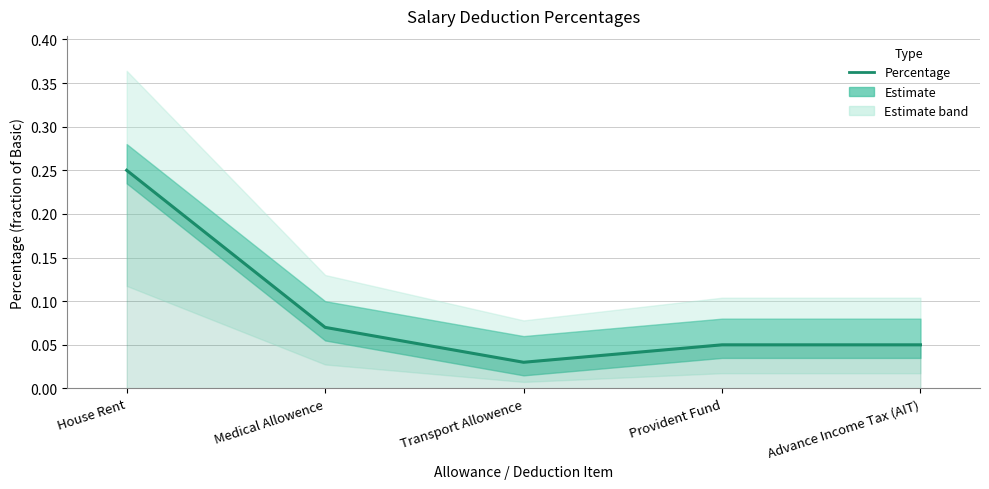

True or false: the data has more than 1 interior local peaks.

False